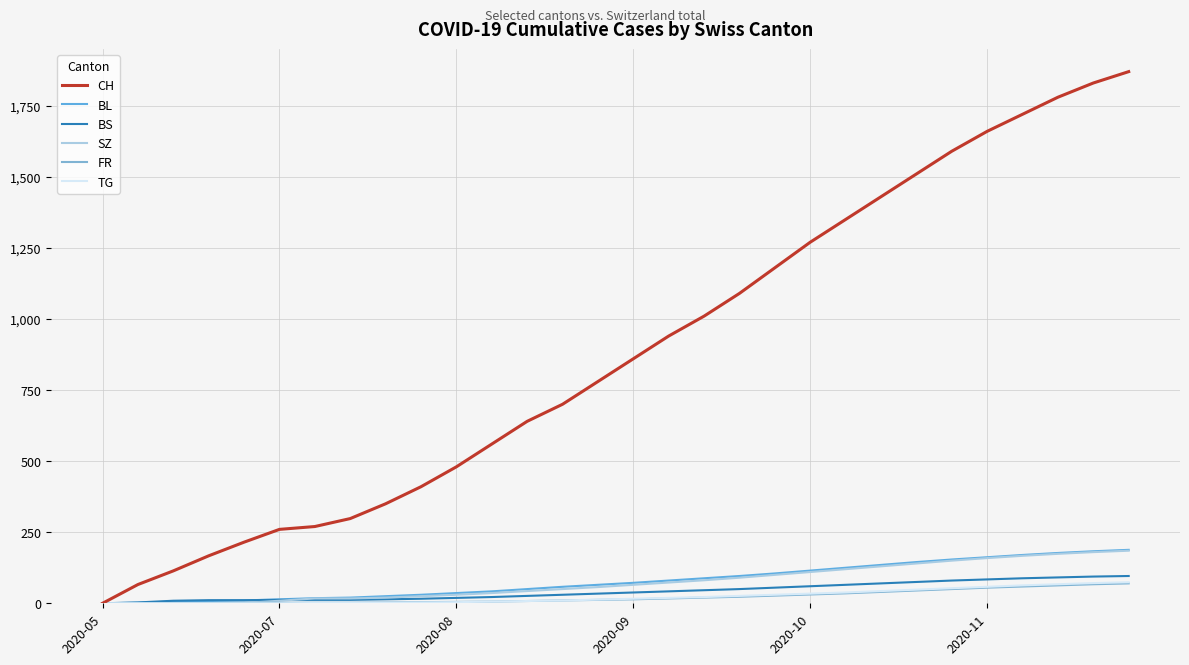

At how many categories does at least one series exceed 1055?

12